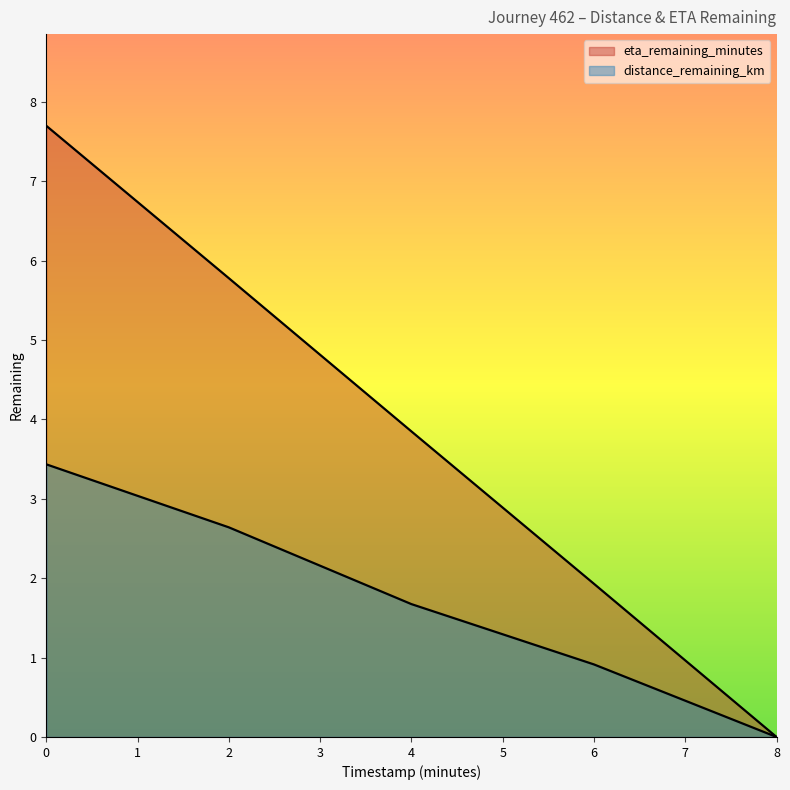

Rank the series by their average value, from highest to lowest.

eta_remaining_minutes, distance_remaining_km